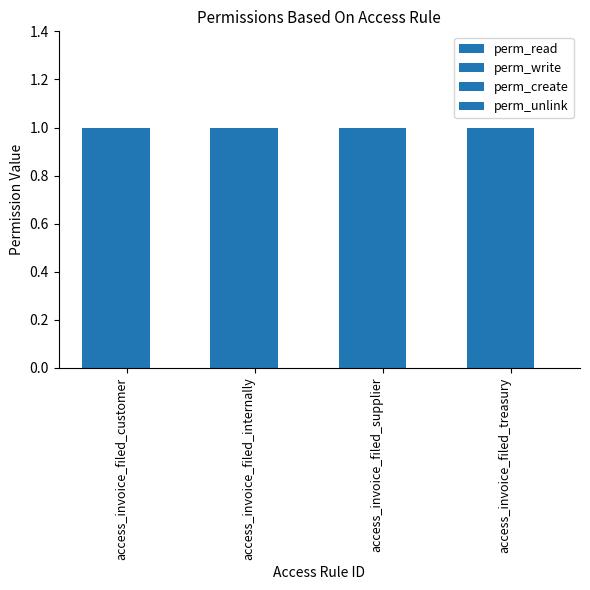

What are all the series names shown in the legend?

perm_read, perm_write, perm_create, perm_unlink